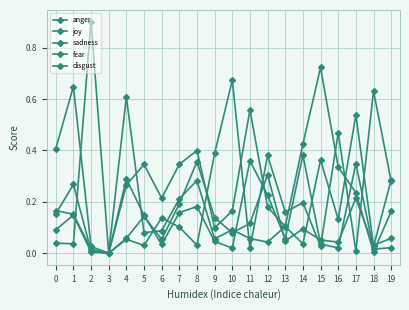

Where is disgust nearest to the value 0?

3